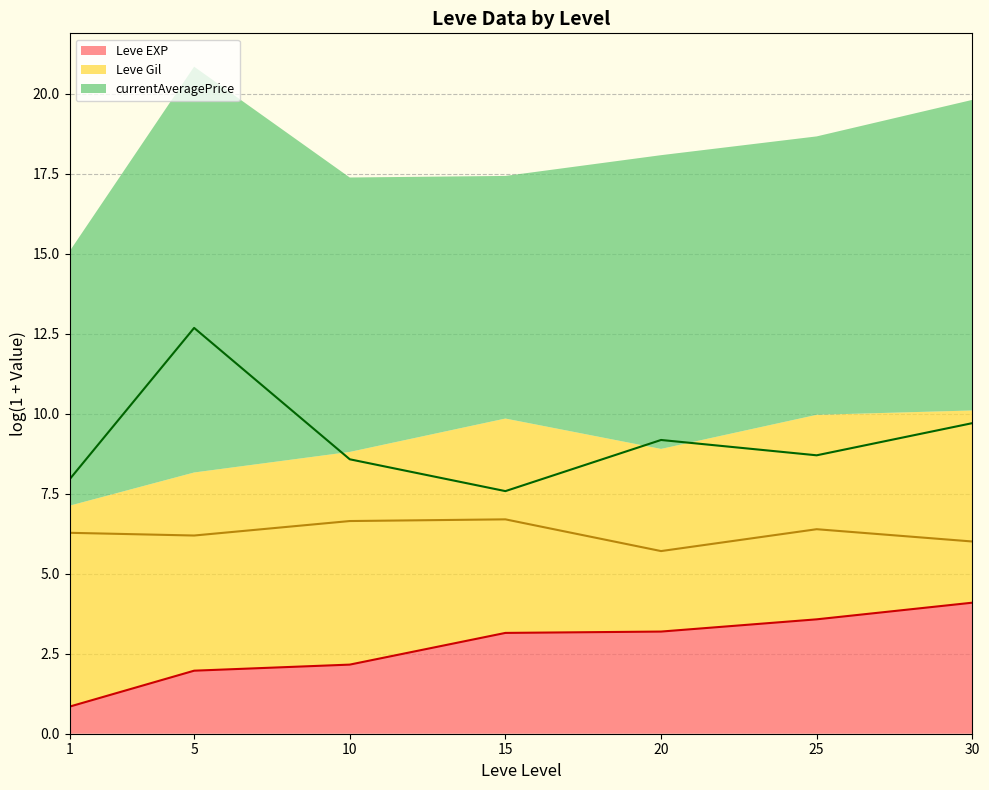

True or false: Leve Gil (line) has more than 2 interior local peaks.

False